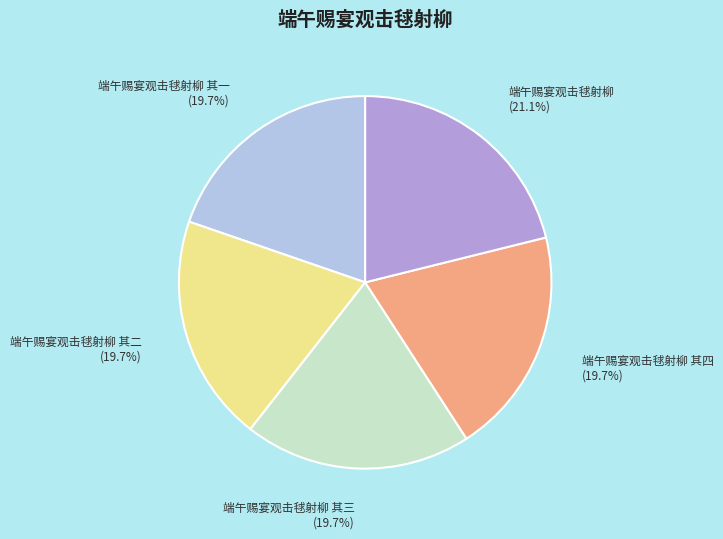

What percentage do 端午赐宴观击毬射柳 其四 and 端午赐宴观击毬射柳 其一 together represent?

39.4%